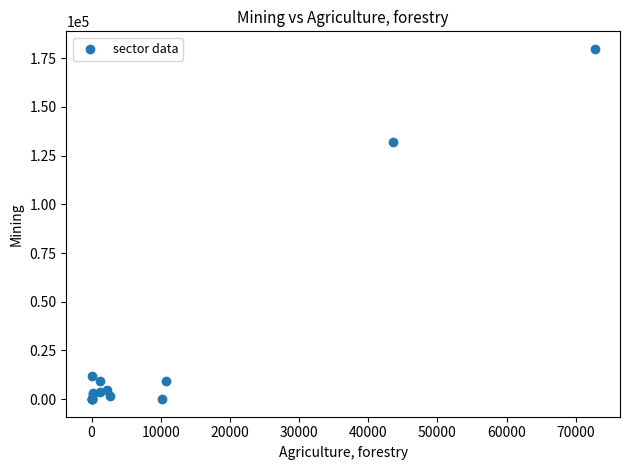

What Y value in the scatter plot is closest to 89883?

131840.5